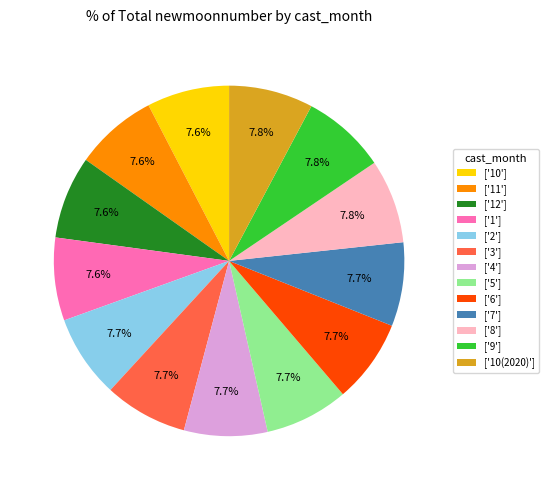

Count the number of slices in the pie.

13